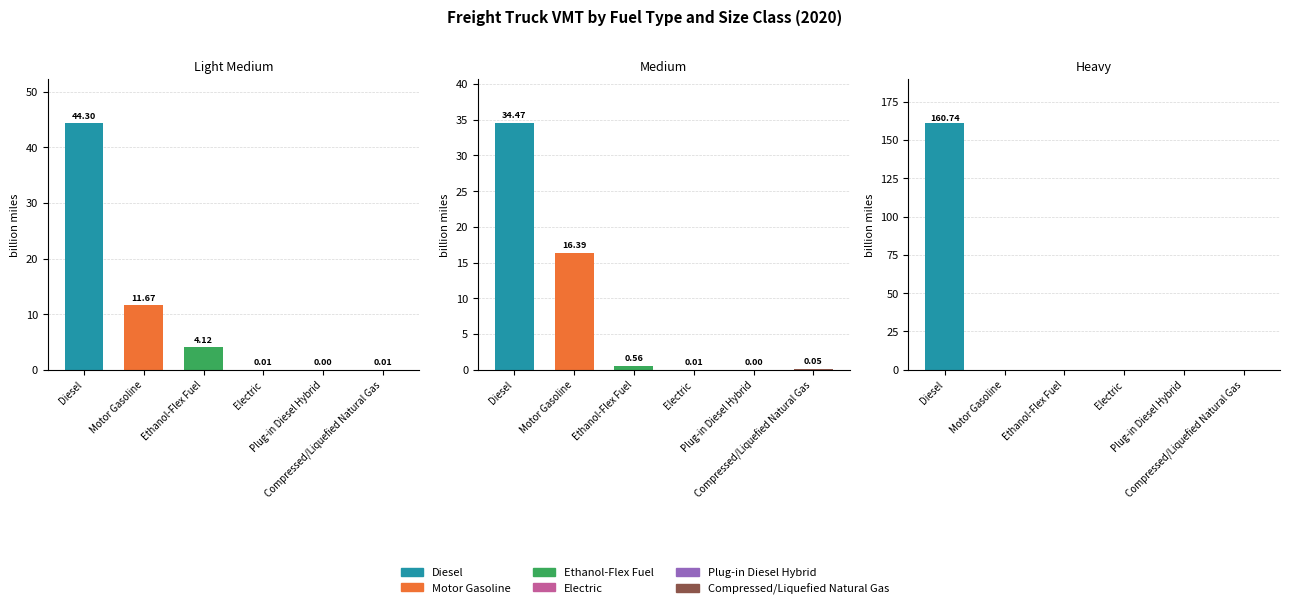

How many data points in Diesel are less than 44?

1